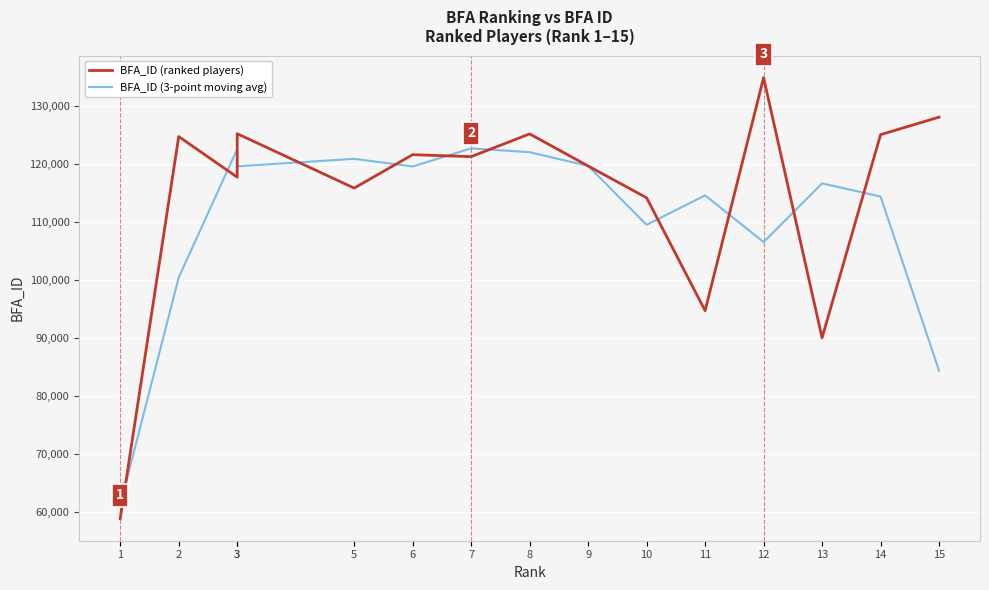

How many data points in BFA_ID (ranked players) are less than 121243?

7